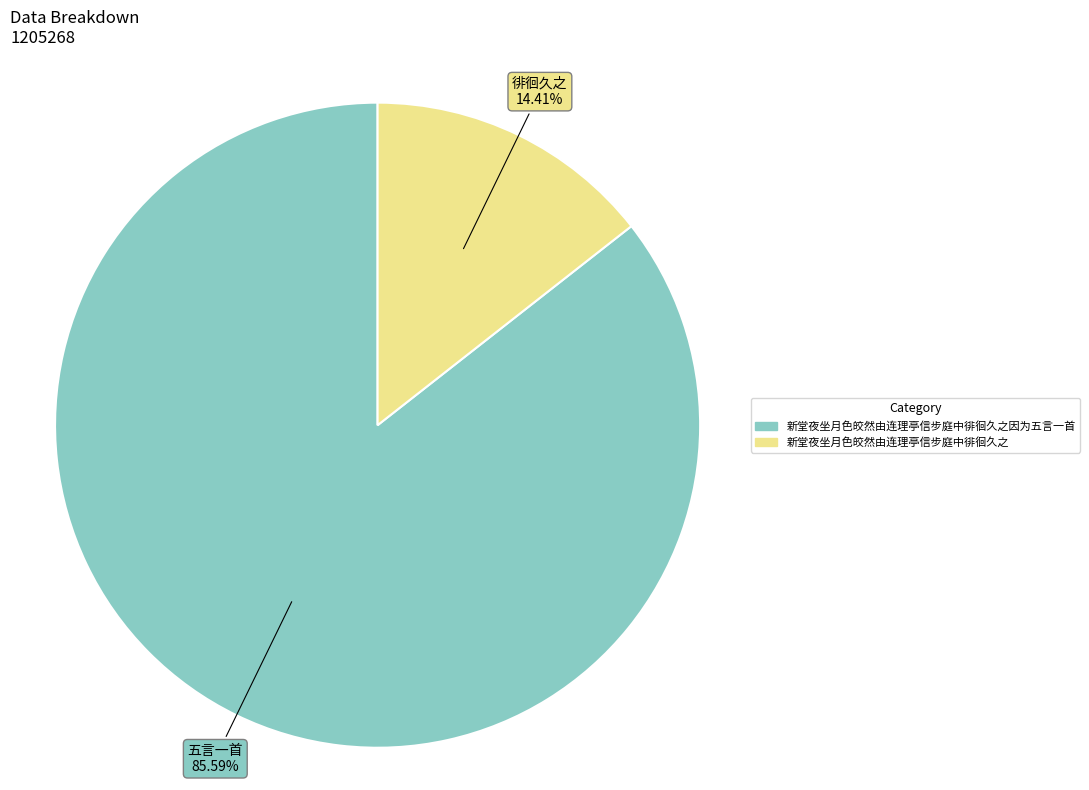

Is there any slice that represents more than half of the pie?

Yes